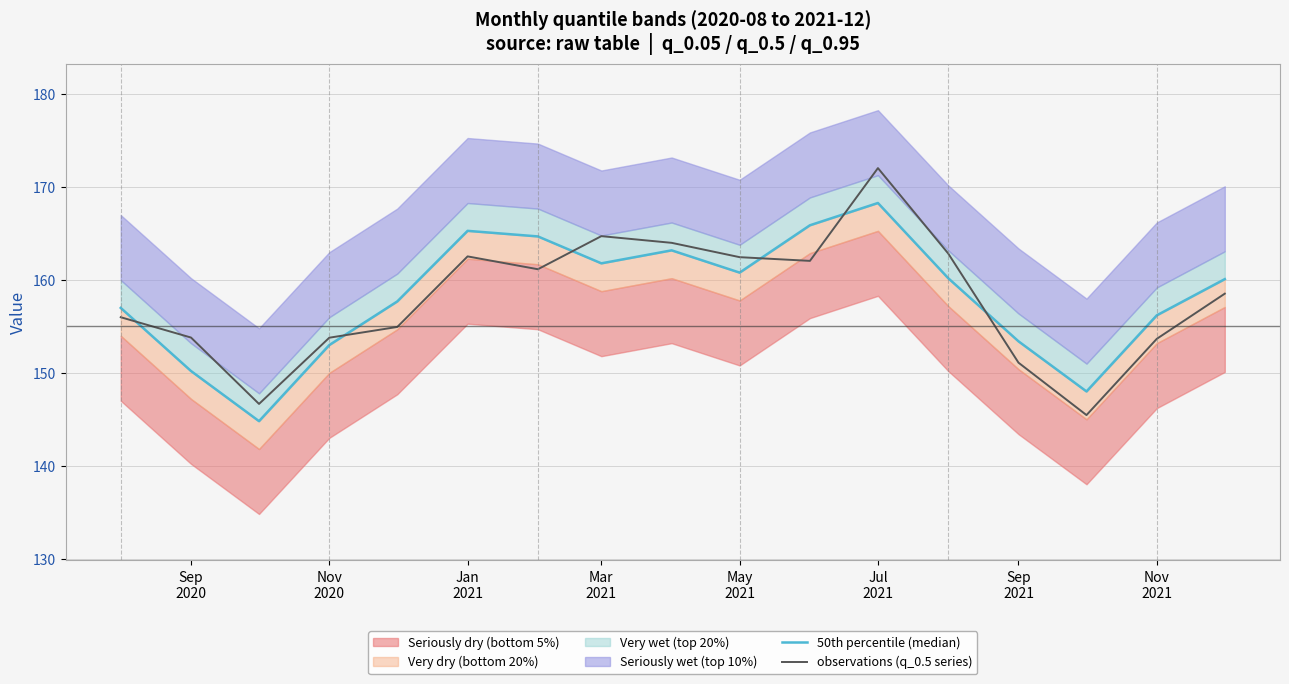

What is the minimum value for observations (q_0.5 series)?

145.5